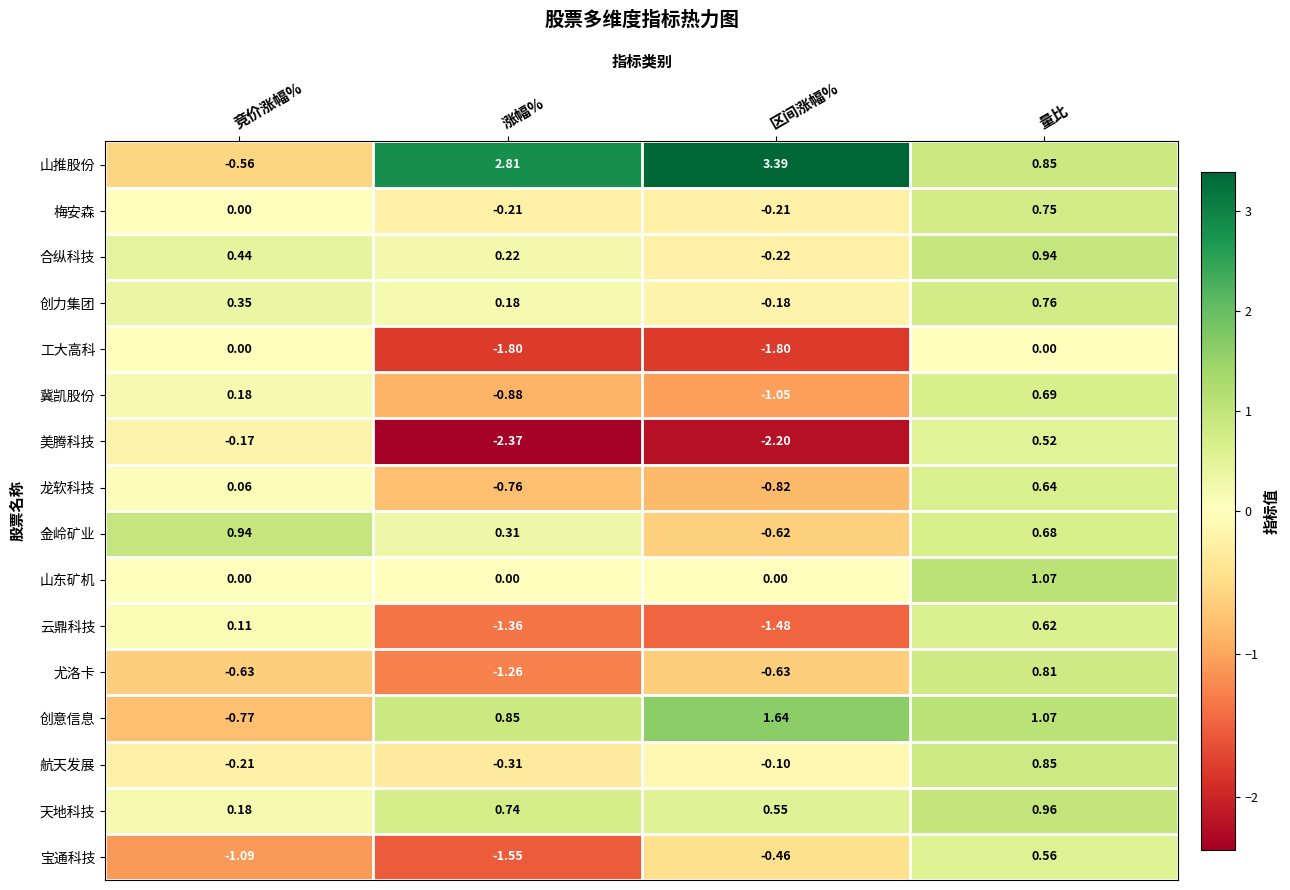

Which series has the widest spread of values?

山推股份